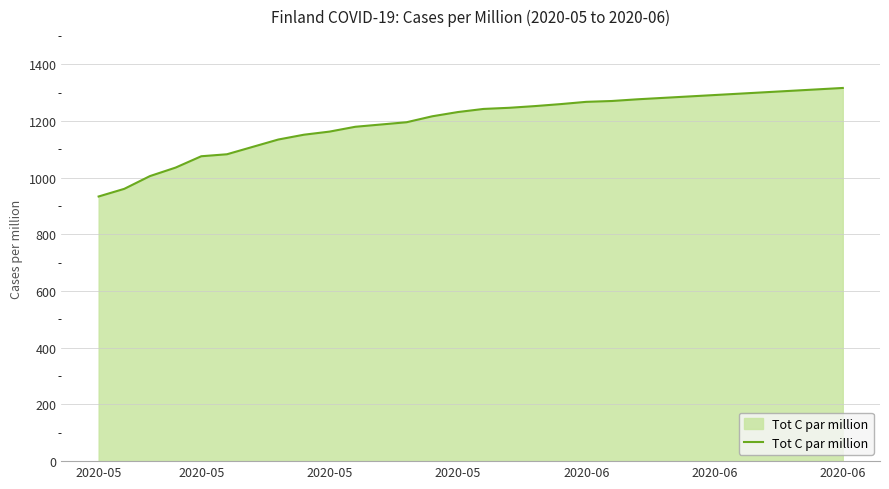

What is the difference between the maximum and minimum values?

383